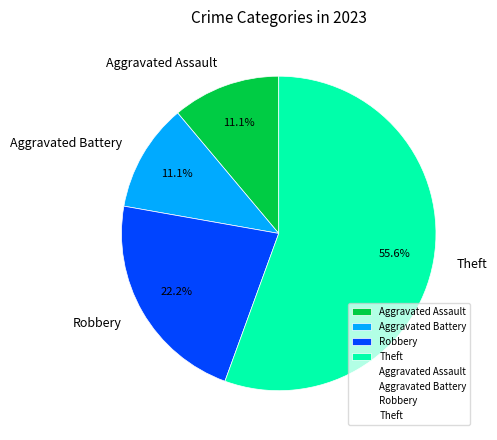

To the nearest percent, what portion does Theft represent?

56%